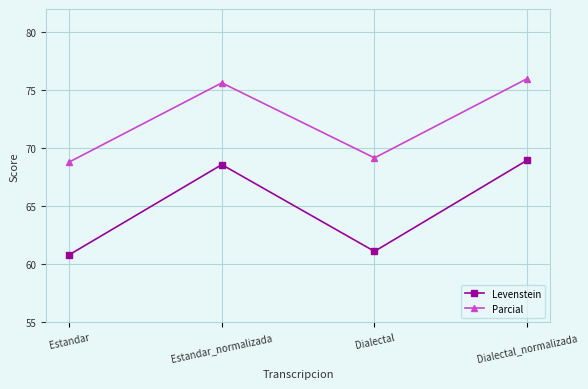

The Levenstein series shows 61.1 at Dialectal. True or false?

True